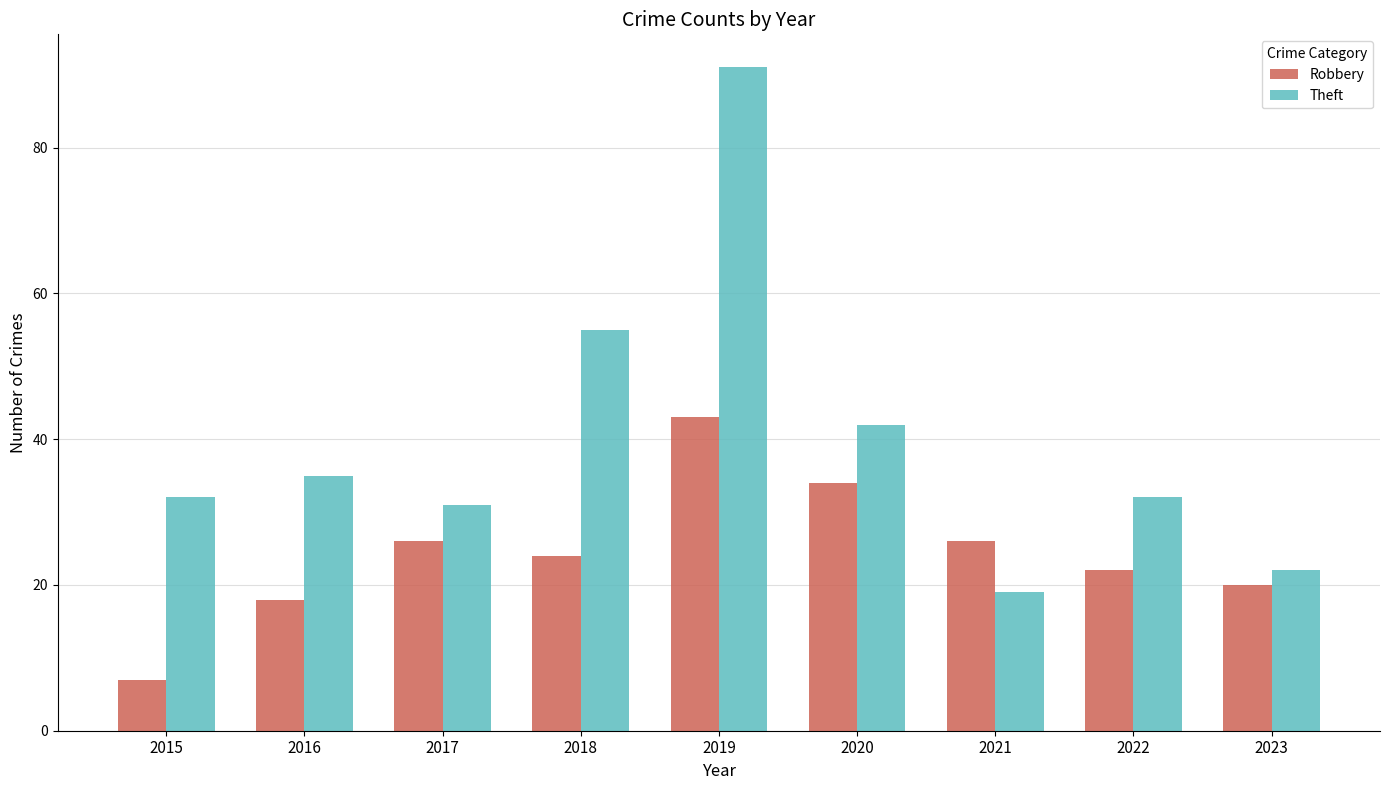

What are all the series names shown in the legend?

Robbery, Theft